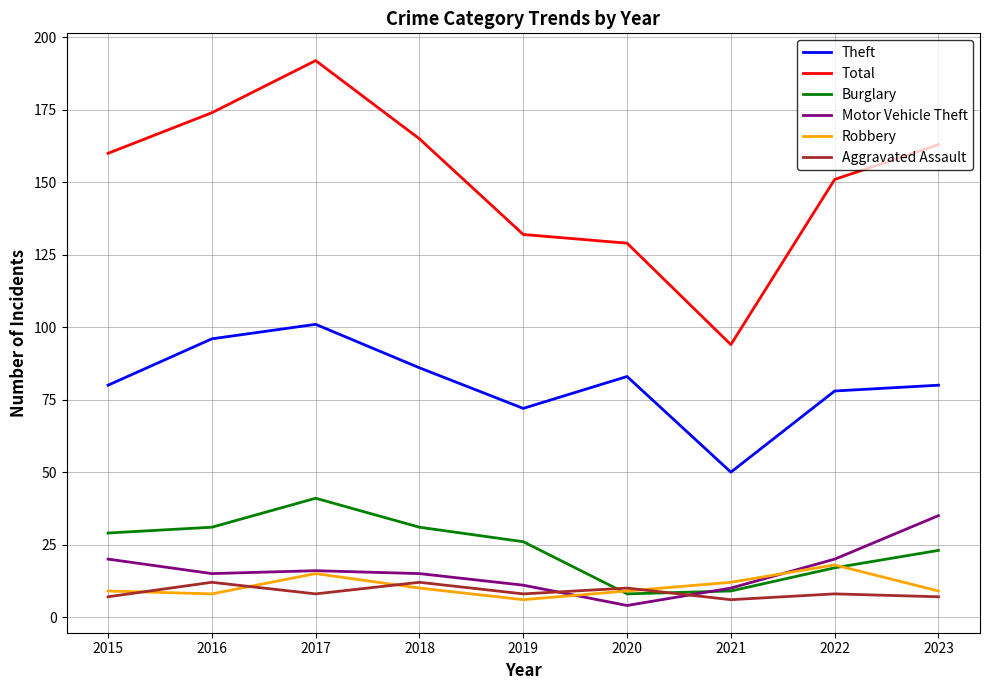

What is the total value across all series at 2019?

255